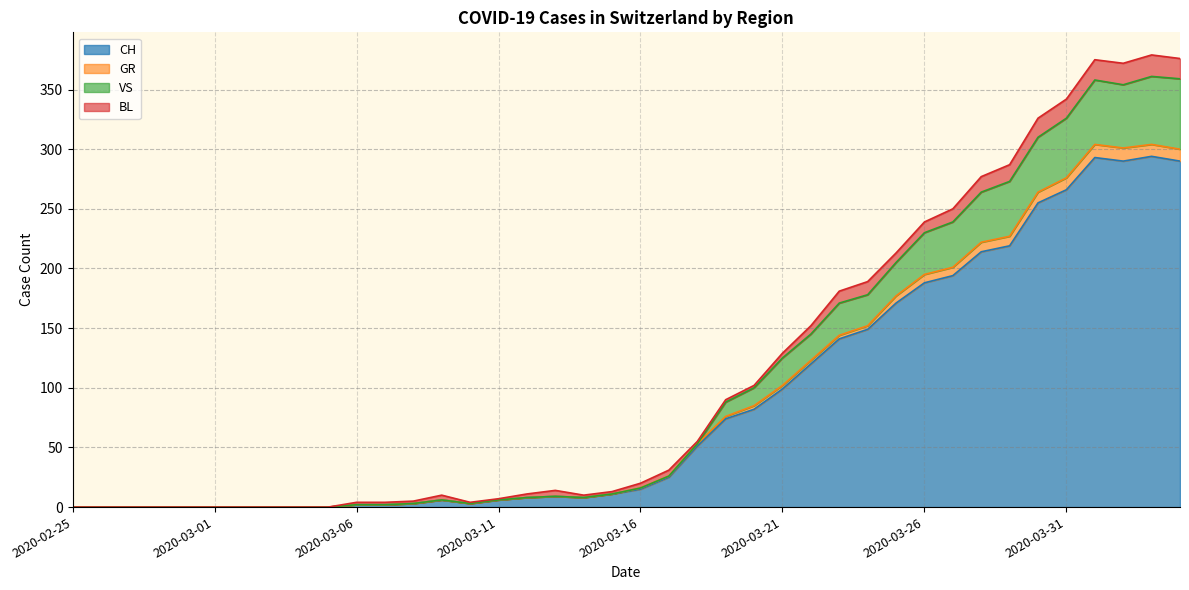

What is the maximum value for CH?

294